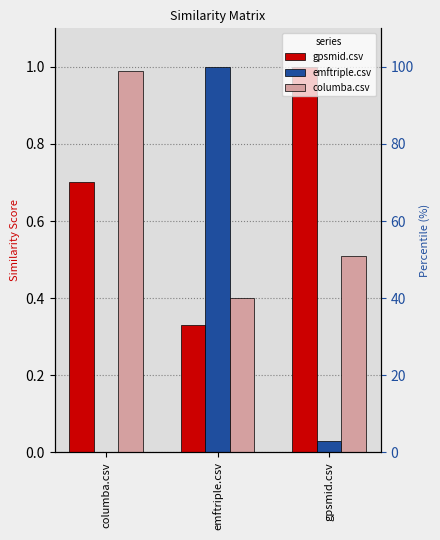

How many bars are there in total?

9